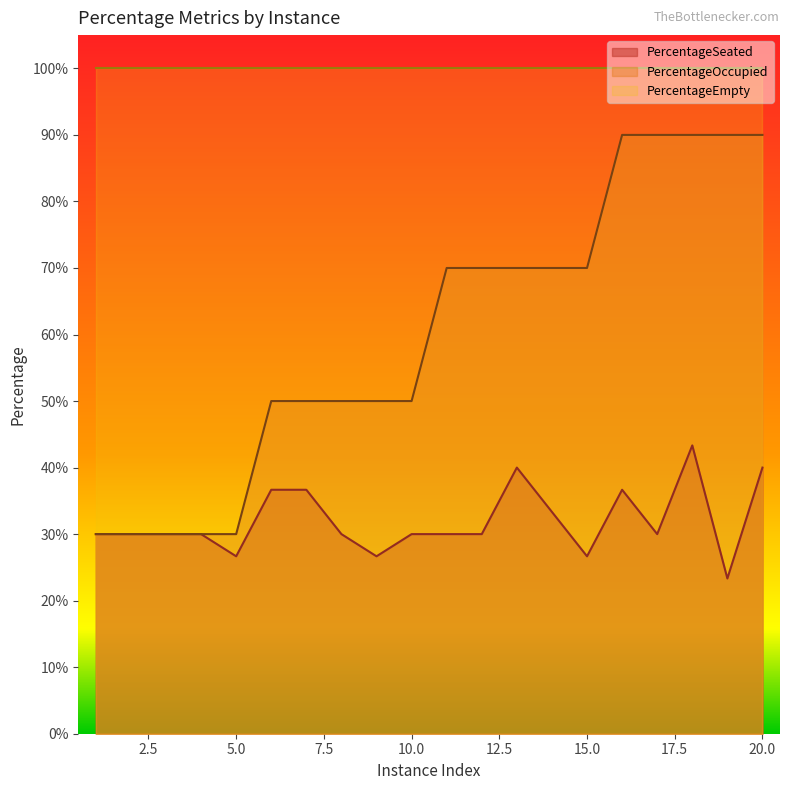

True or false: PercentageSeated and PercentageOccupied intersect in this chart.

False